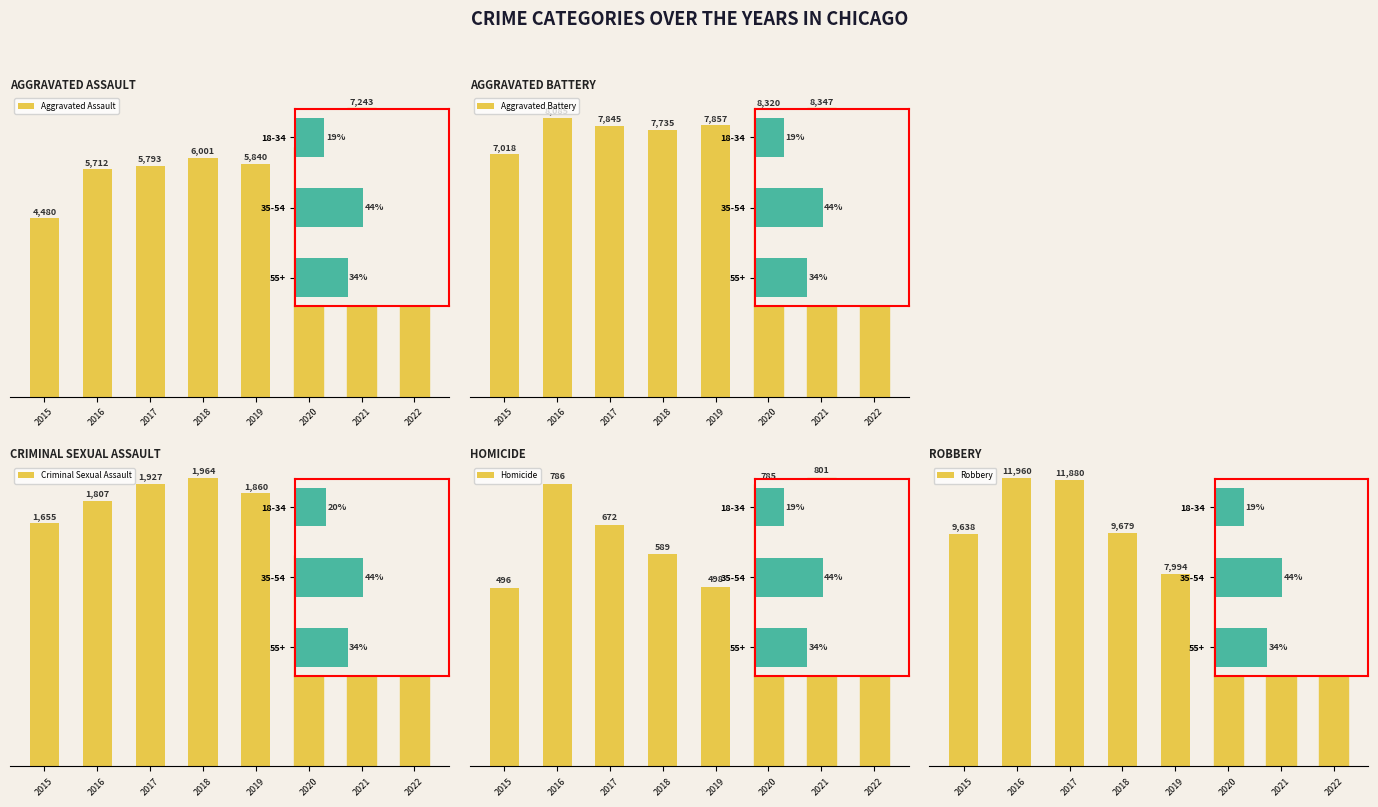

Reading left to right, list all the values displayed in this chart.

Aggravated Assault: 2015=4480	2016=5712	2017=5793	2018=6001	2019=5840	2020=6263	2021=7243	2022=3933
Aggravated Battery: 2015=7018	2016=8085	2017=7845	2018=7735	2019=7857	2020=8320	2021=8347	2022=4076
Criminal Sexual Assault: 2015=1655	2016=1807	2017=1927	2018=1964	2019=1860	2020=1437	2021=1666	2022=950
Homicide: 2015=496	2016=786	2017=672	2018=589	2019=498	2020=785	2021=801	2022=376
Robbery: 2015=9638	2016=11960	2017=11880	2018=9679	2019=7994	2020=7855	2021=7919	2022=4537